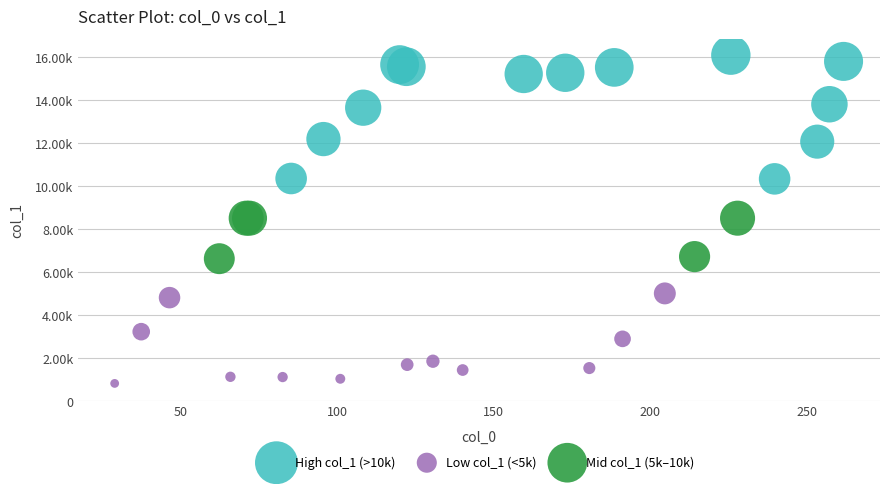

Which series reaches the minimum Y coordinate?

Low col_1 (<5k)